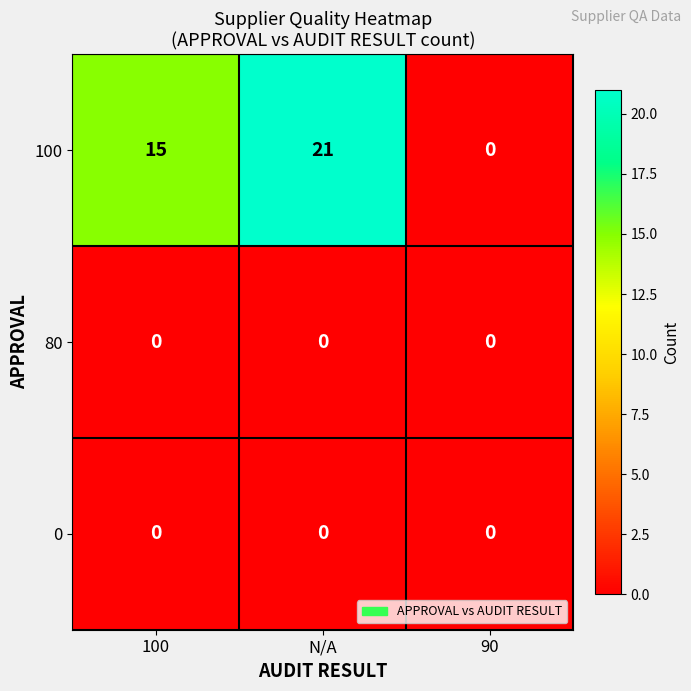

What is the greatest value displayed?

21